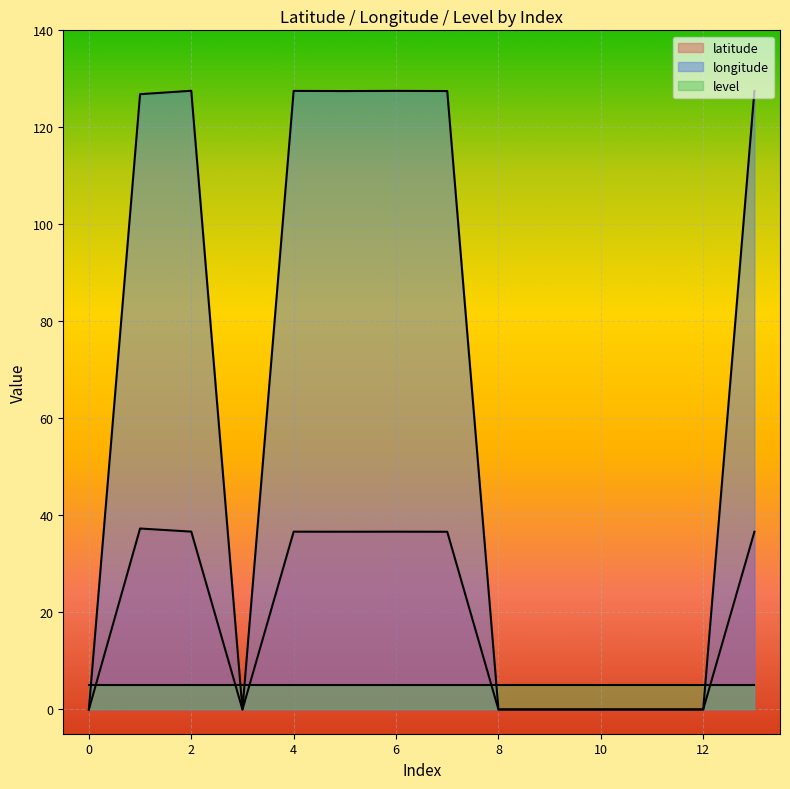

How many data points in longitude are less than 126?

7